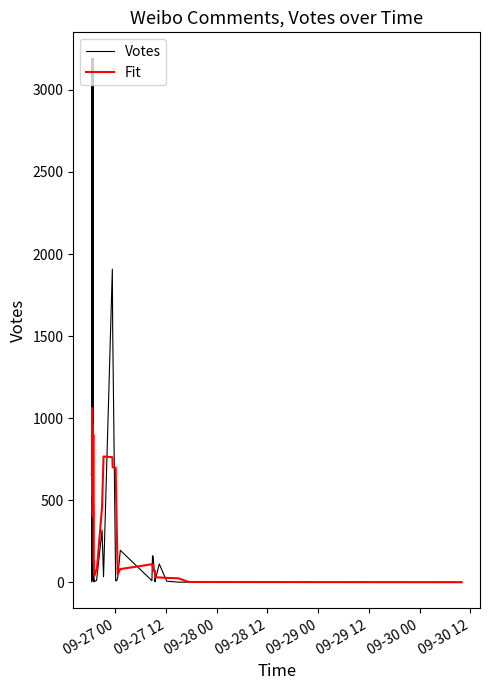

Which series has the largest range (max minus min)?

Votes